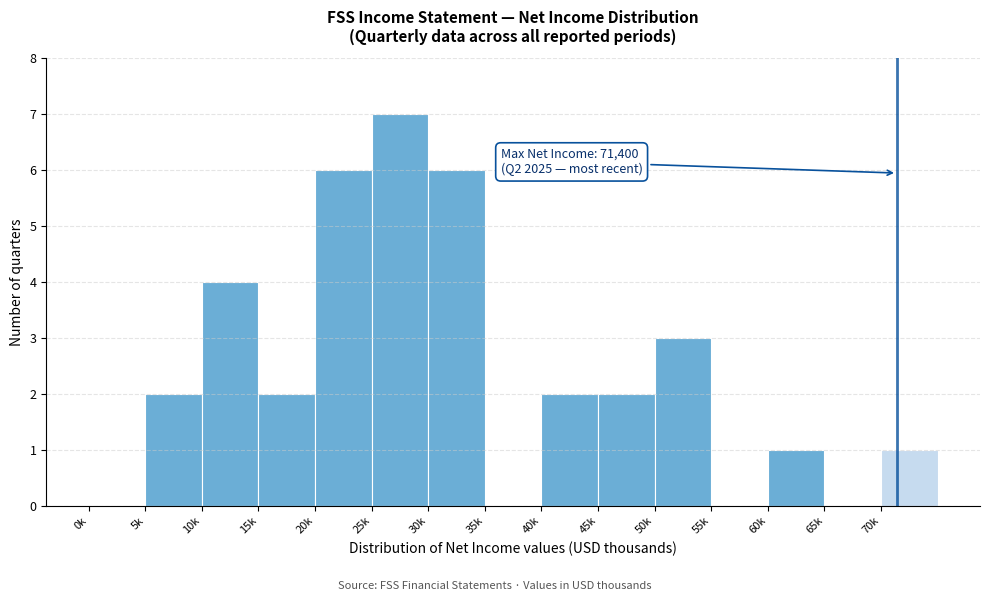

Reading right to left, transcribe all the data shown in this chart.

70k=1	65k=0	60k=1	55k=0	50k=3	45k=2	40k=2	35k=0	30k=6	25k=7	20k=6	15k=2	10k=4	5k=2	0k=0